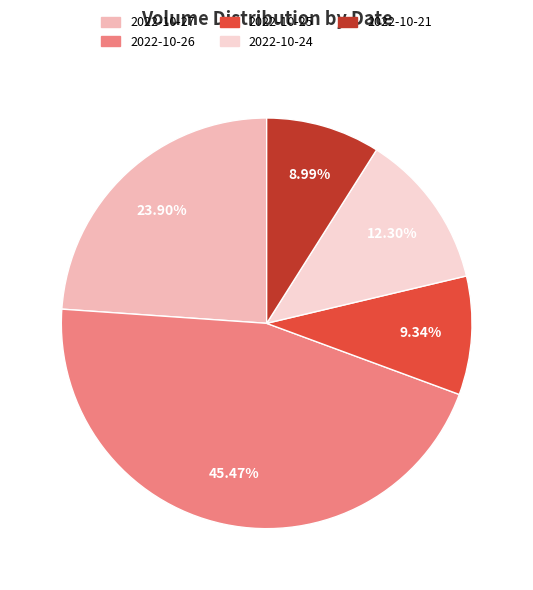

What percentage is NOT represented by 2022-10-25?

90.7%